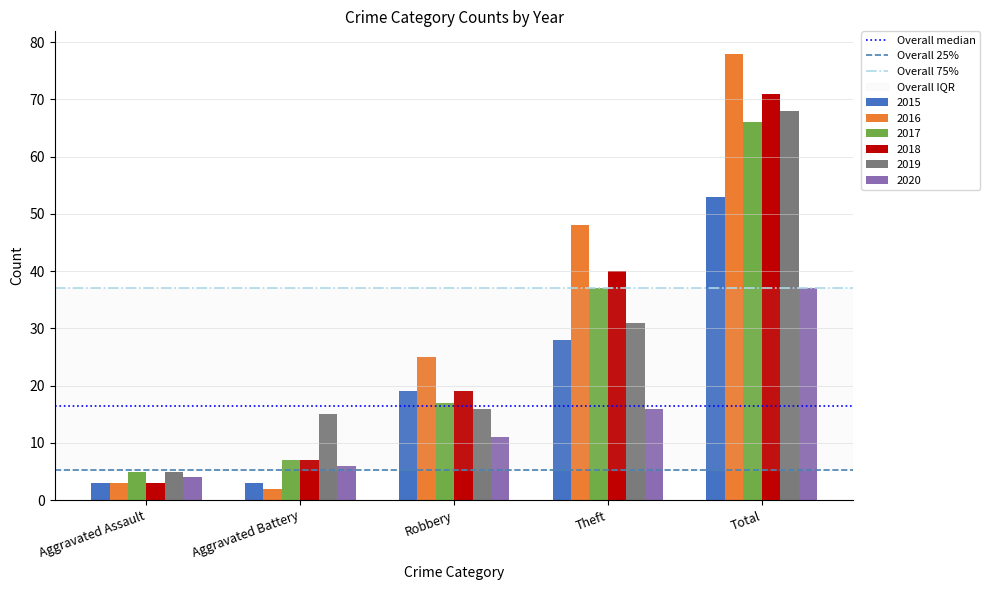

What is the difference between the maximum and minimum values in the 2016 series?

76